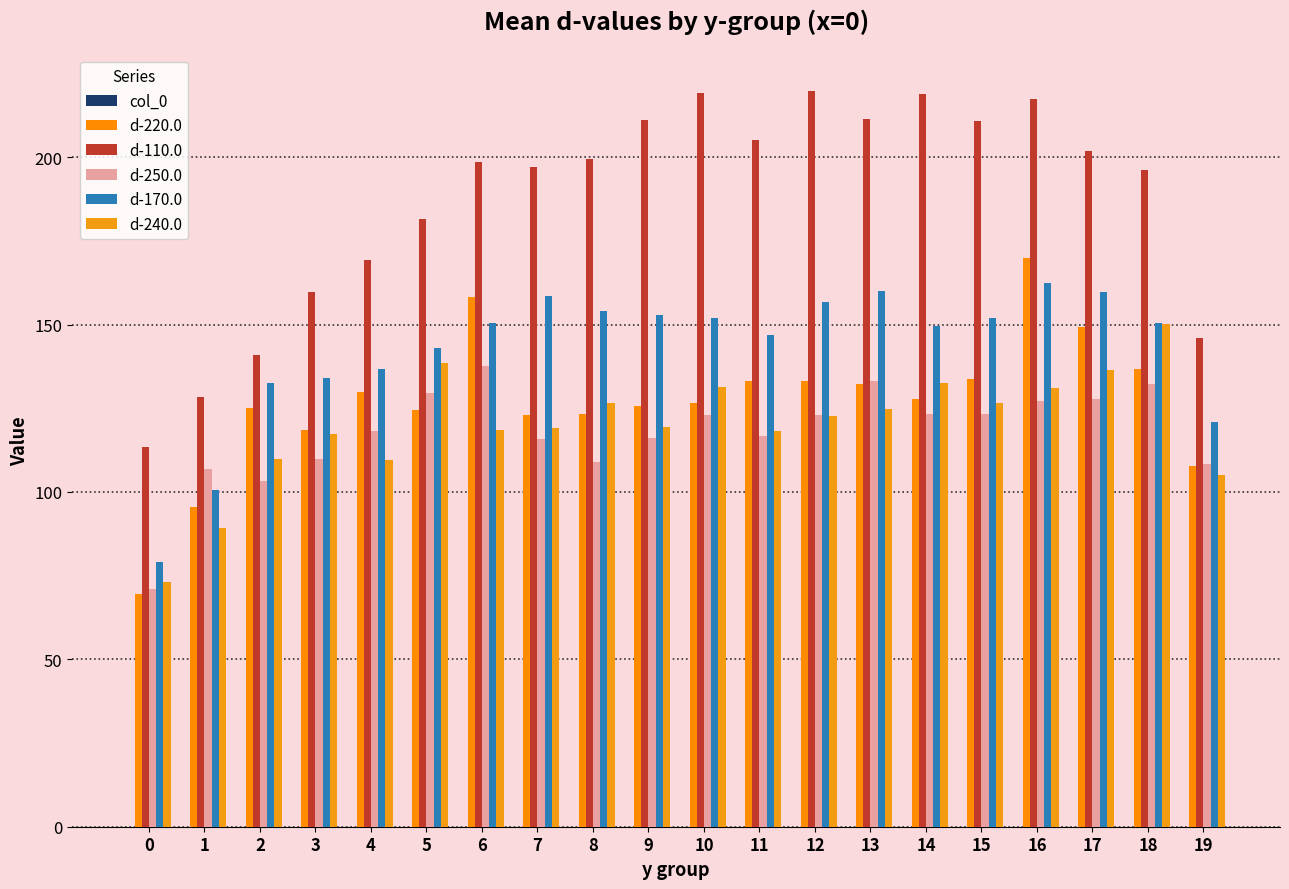

What is the sum of all d-220.0 values?

2543.8